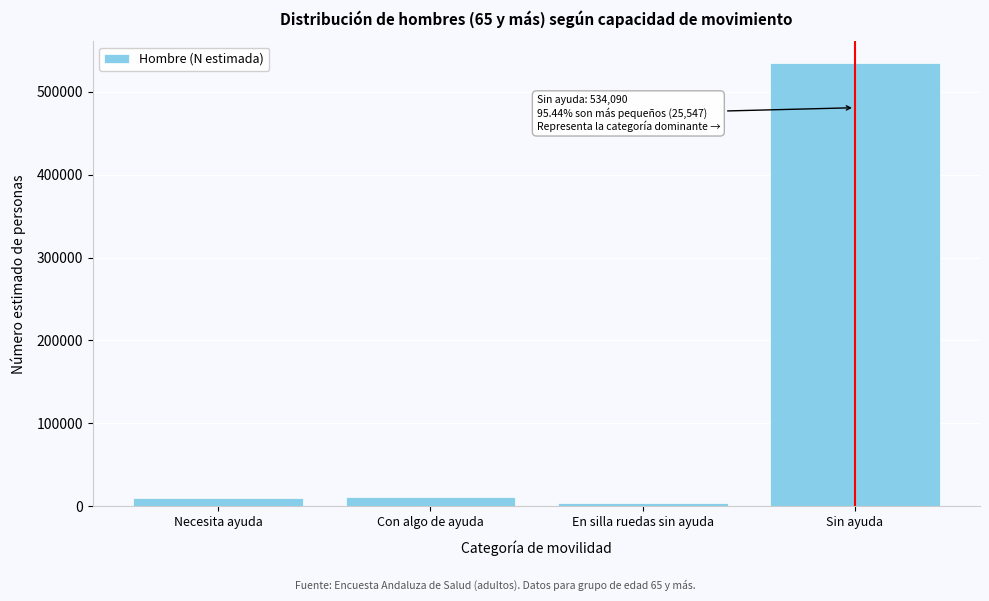

Reading left to right, what are all the values shown in this chart?

9438	11754	4355	534090